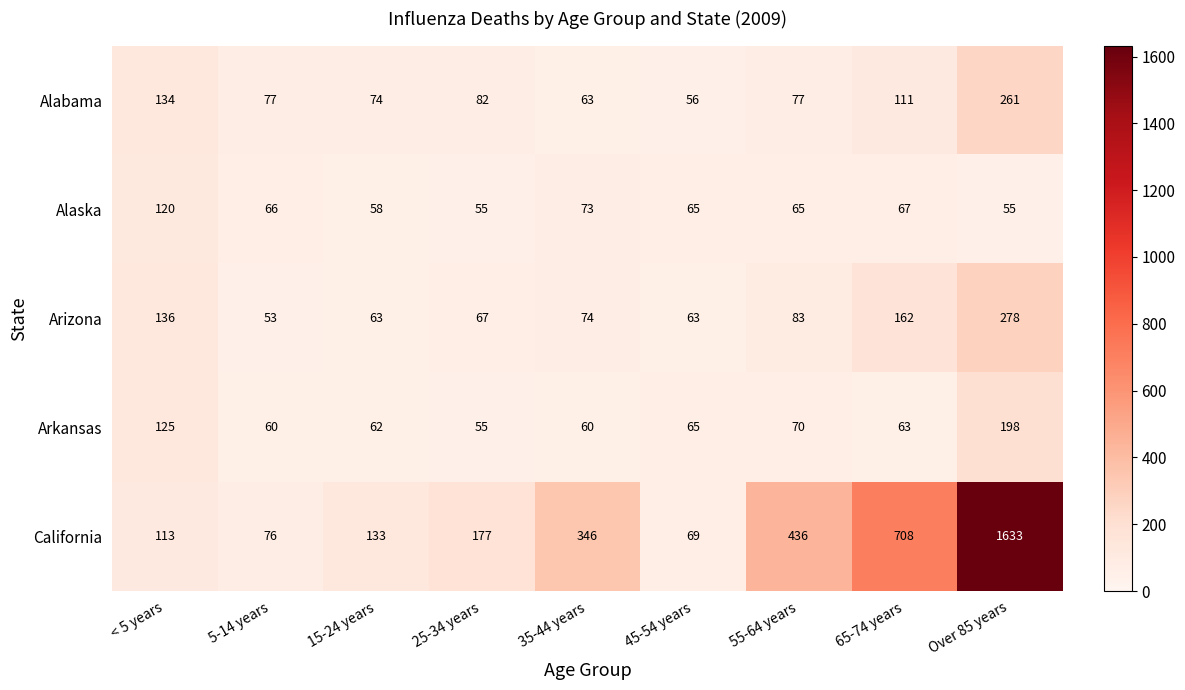

What is the difference between the Alabama values at 5-14 years and 25-34 years?

5